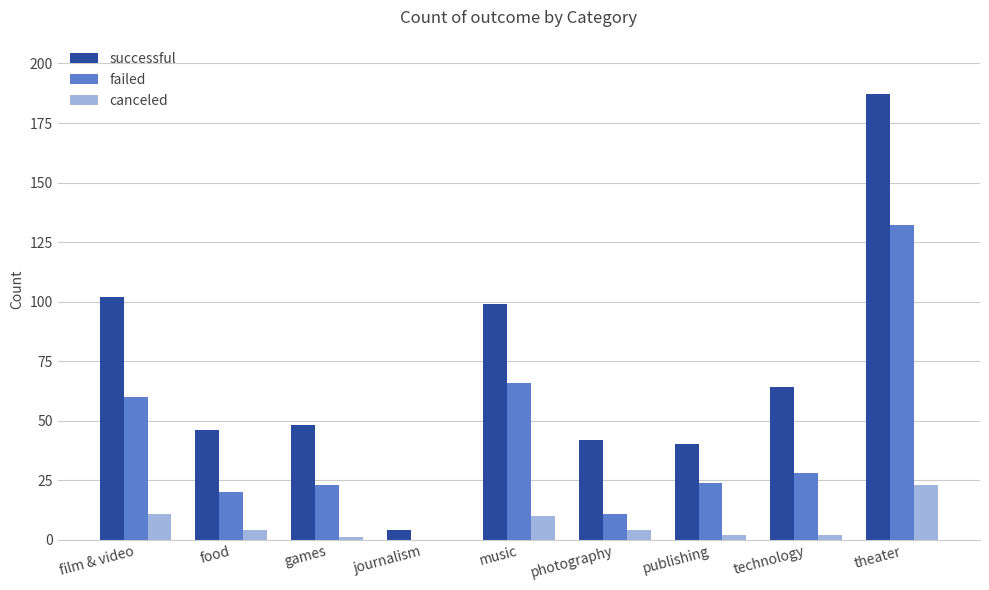

How many series are shown in this chart?

3